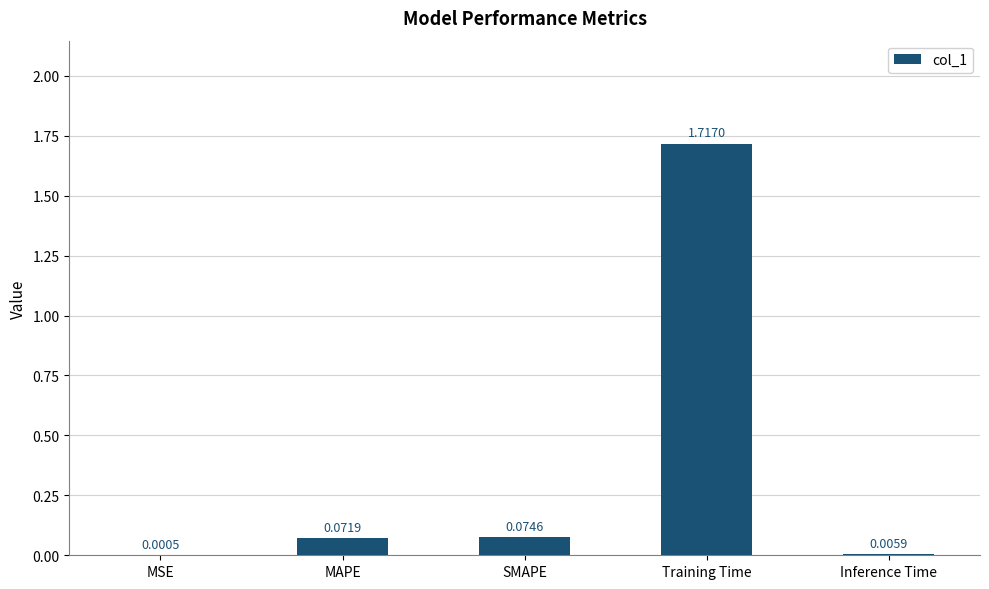

Which label corresponds to the largest value in the chart?

Training Time